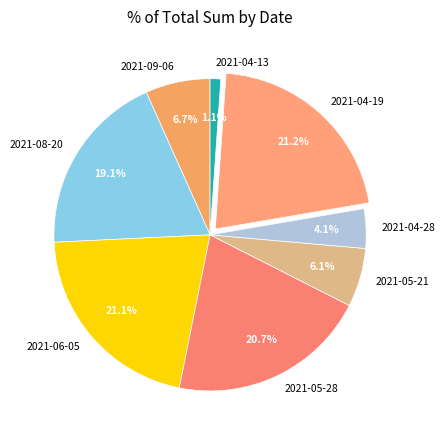

Is 2021-04-28 the majority of the pie?

No